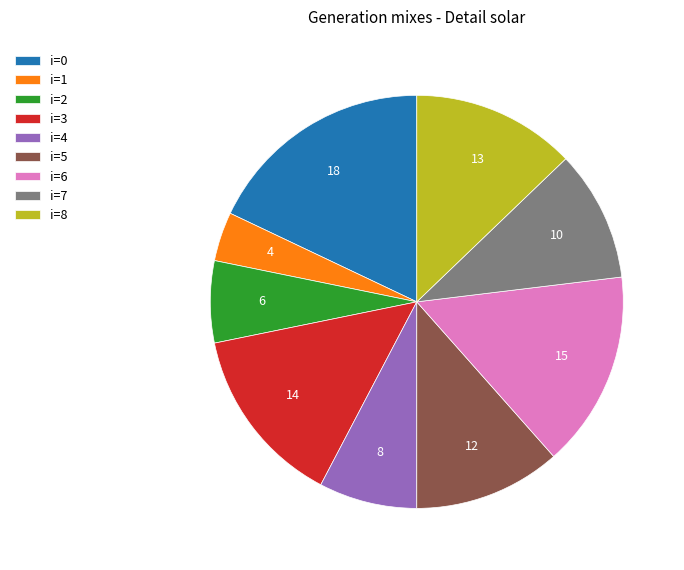

True or false: i=8 accounts for 1% of the total.

False